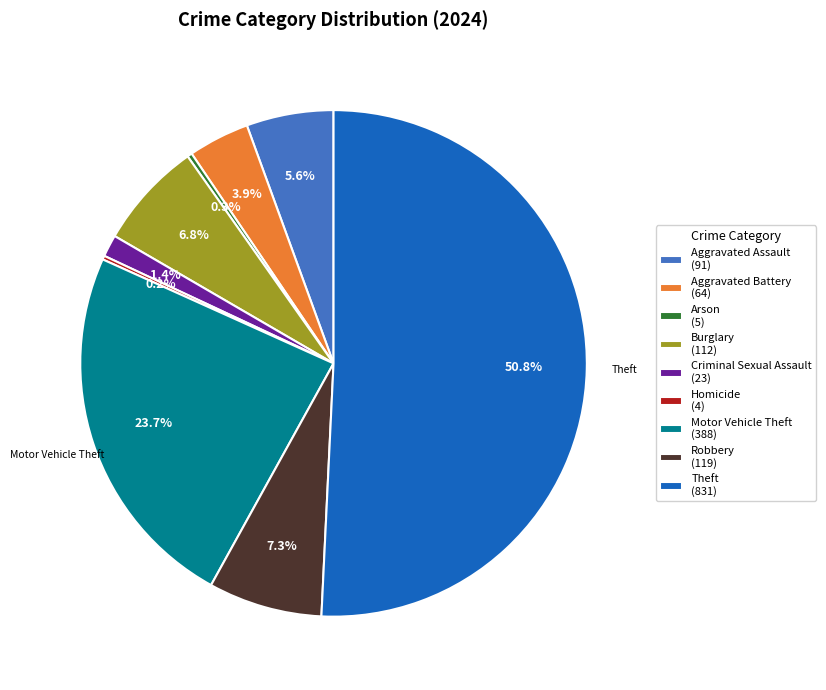

Does Burglary (112) account for over 50% of the chart?

No